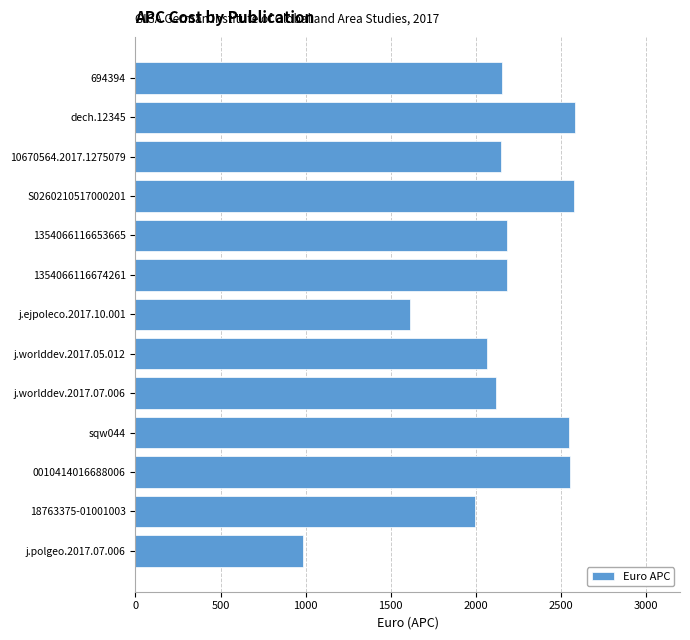

Which has a higher value, j.worlddev.2017.07.006 or 18763375-01001003?

j.worlddev.2017.07.006